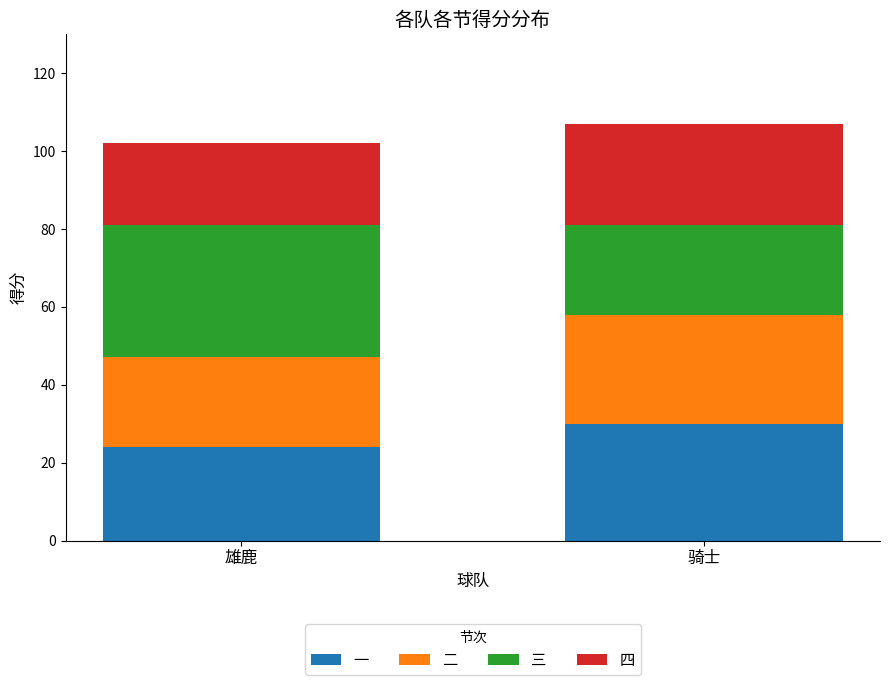

What is the maximum value for 一?

30